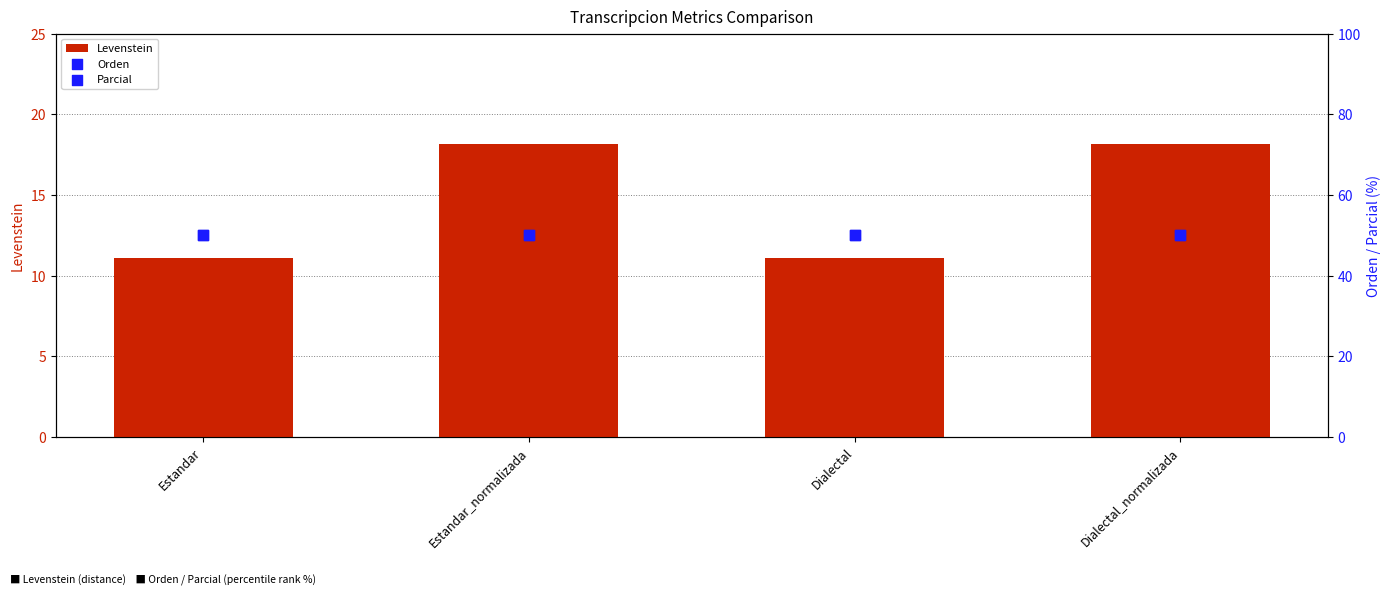

What are all the series names shown in the legend?

Levenstein, Orden, Parcial